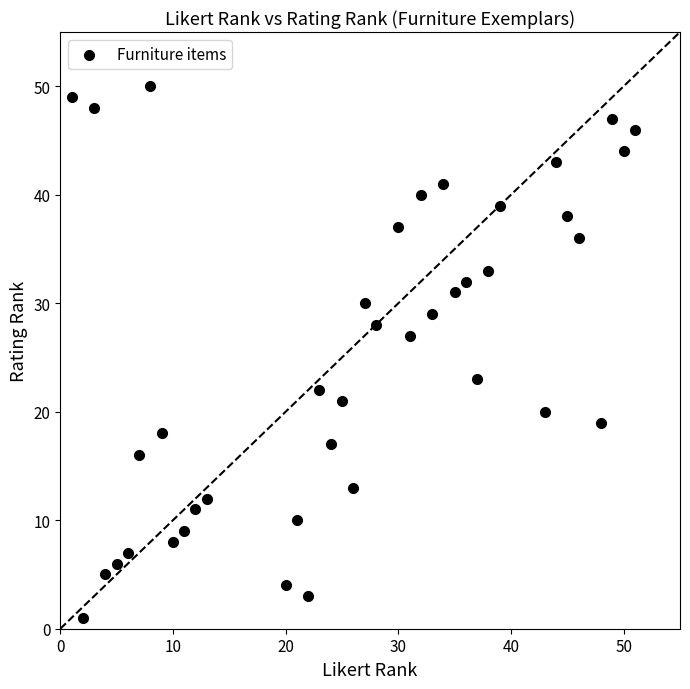

What is the range of X values (max minus min)?

50